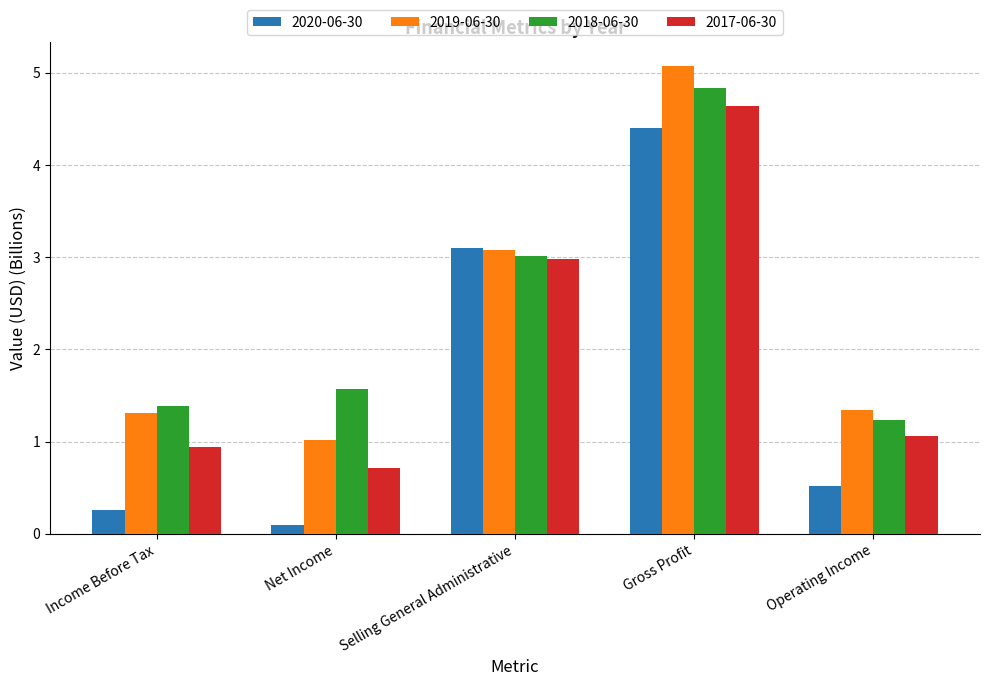

What is the label of the 1st bar from the right?

Operating Income